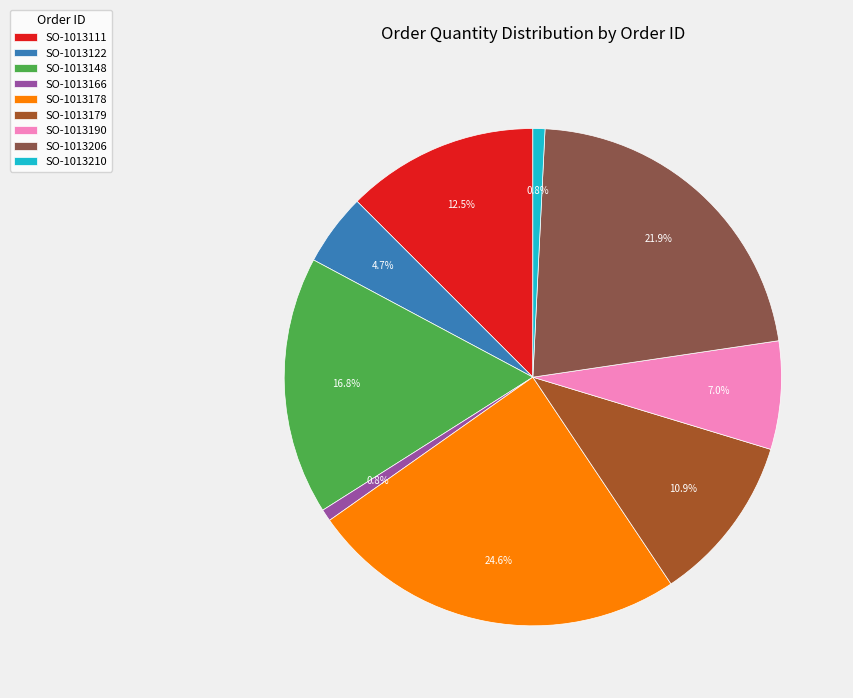

How many segments does this pie chart have?

9